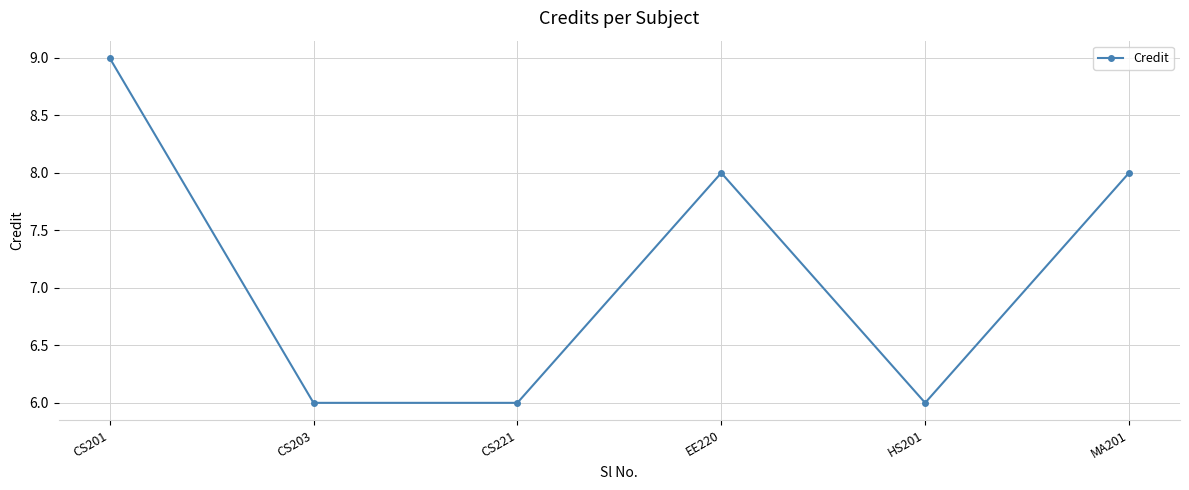

The value at HS201 is 6. True or false?

True